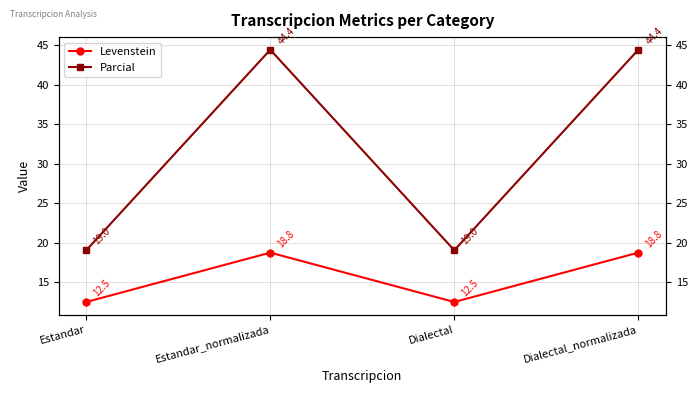

What is the label of the 4th point from the left?

Dialectal_normalizada